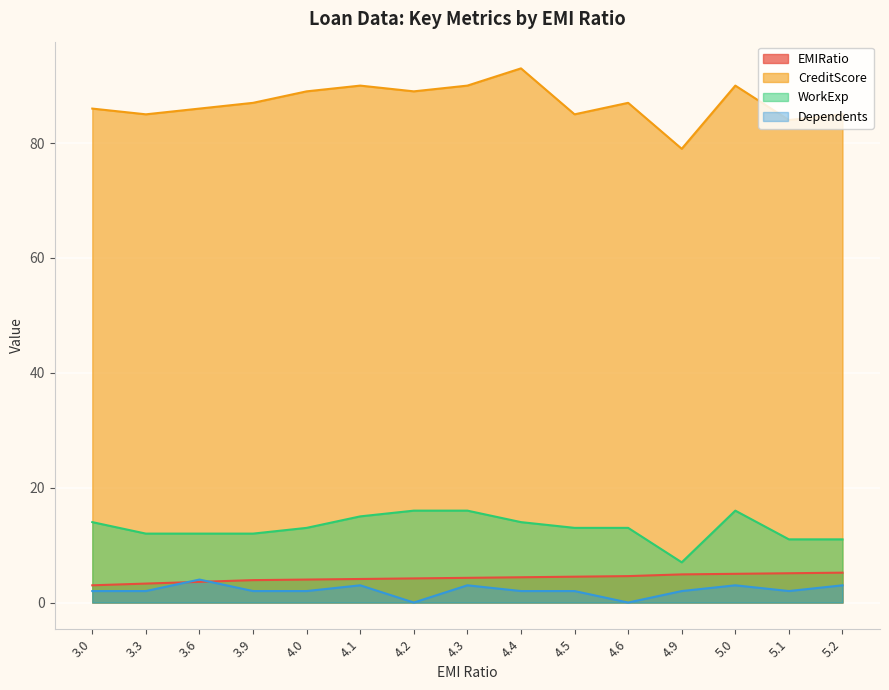

Which series has the widest spread of values?

CreditScore